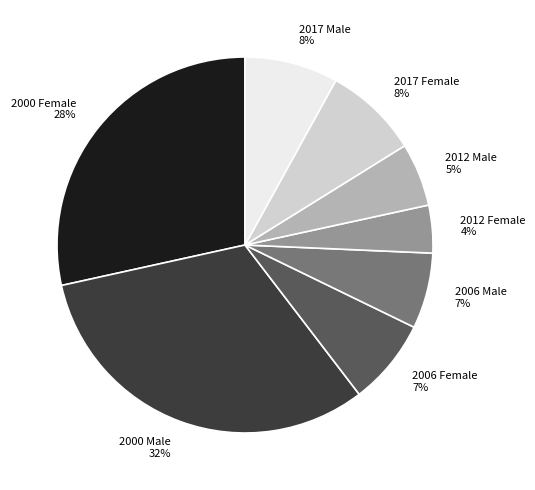

What is the smallest slice in the pie chart?

2012 Female